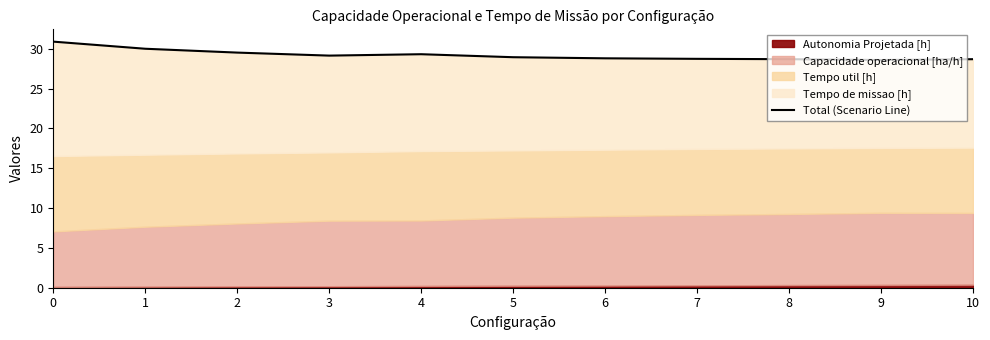

Where is the first local minimum?

3